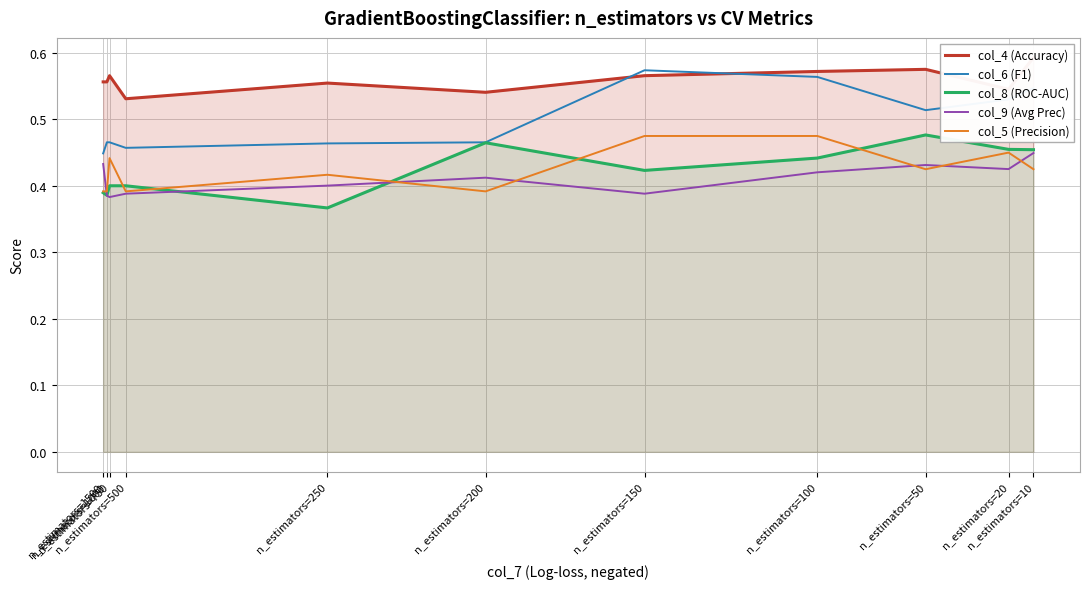

How many intersections are there between col_9 (Avg Prec) and col_5 (Precision)?

6